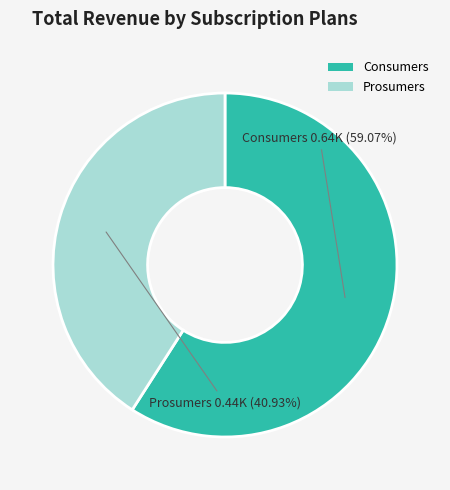

How much of the chart is everything except Prosumers?

59.1%